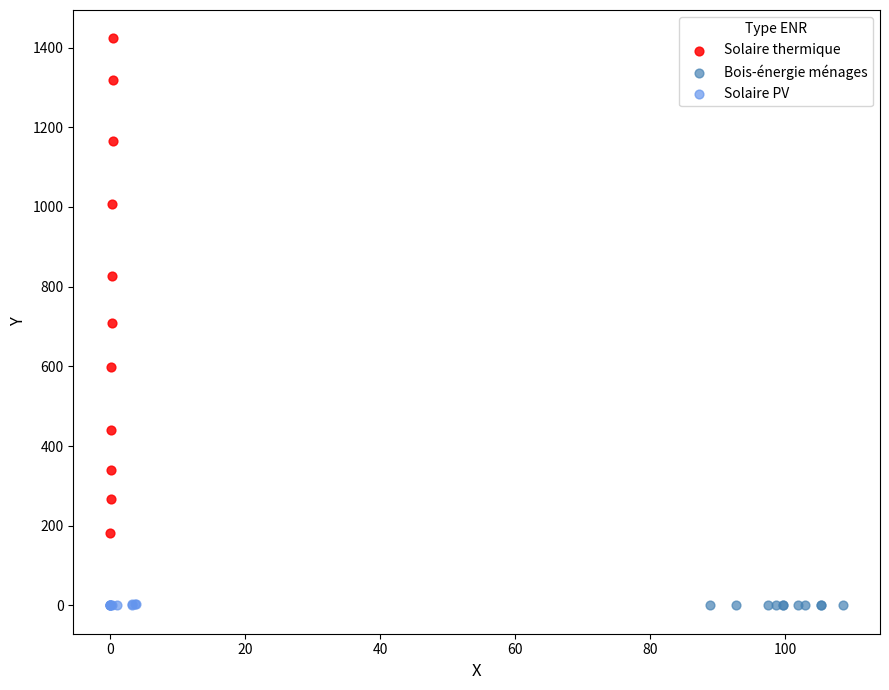

Which series reaches the maximum Y coordinate?

Solaire thermique